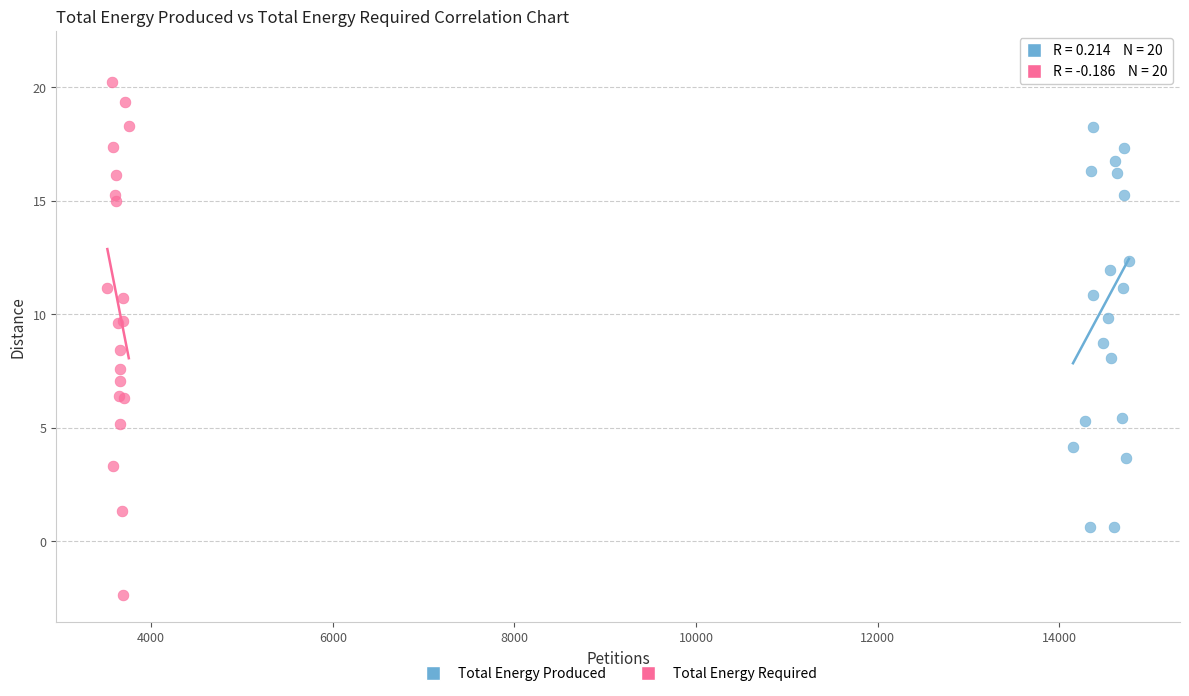

What are all the series names shown in the legend?

Total Energy Produced, Total Energy Required